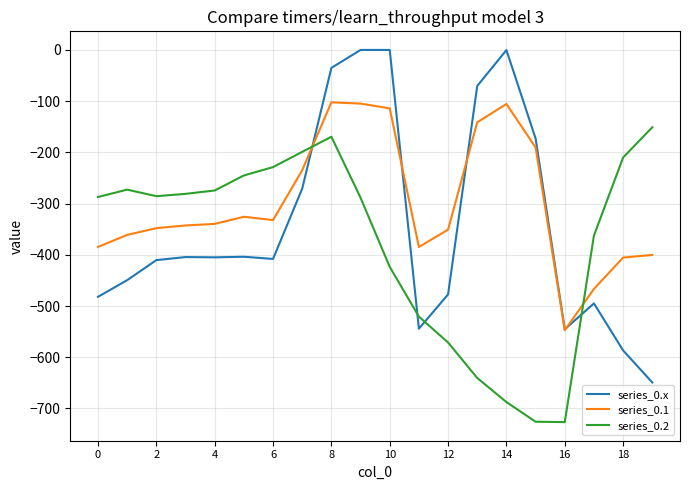

Which series has the largest total across all categories?

series_0.1